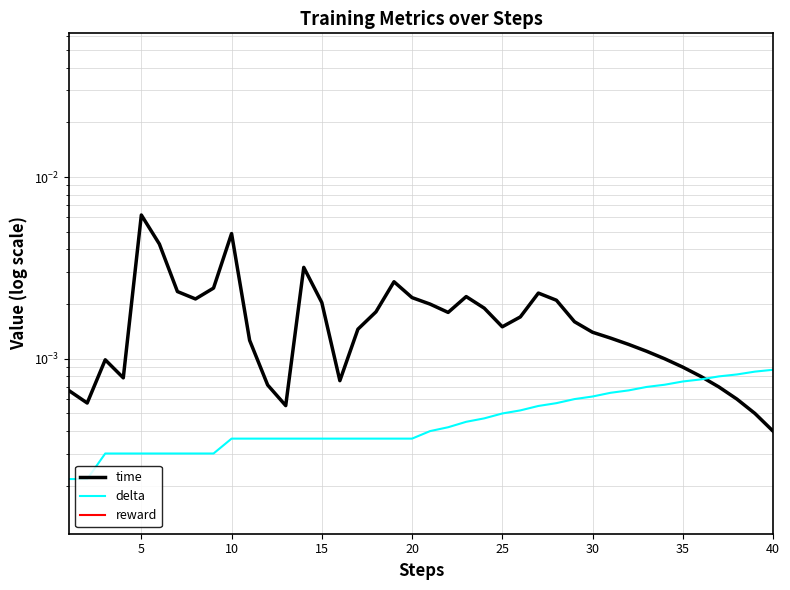

Rank the series by their maximum value, from lowest to highest.

reward, delta, time